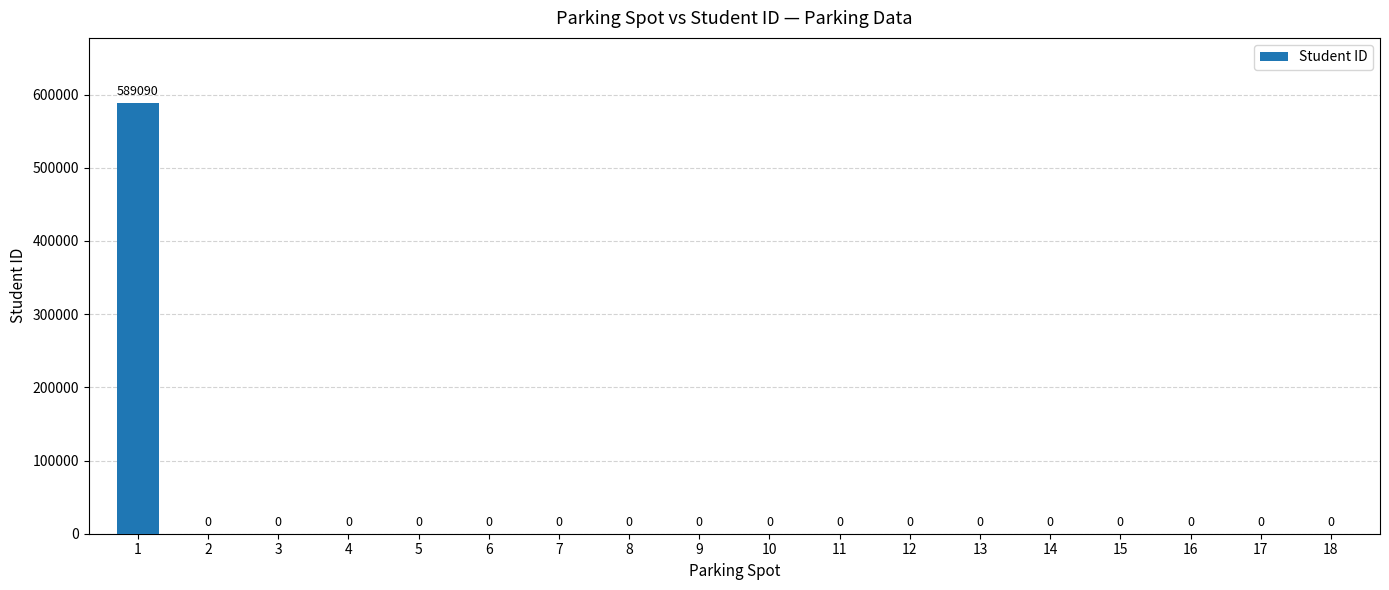

The value at 5 is 0. True or false?

True